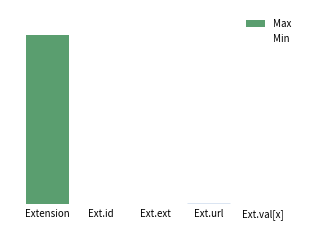

How many bars are there in each group?

2